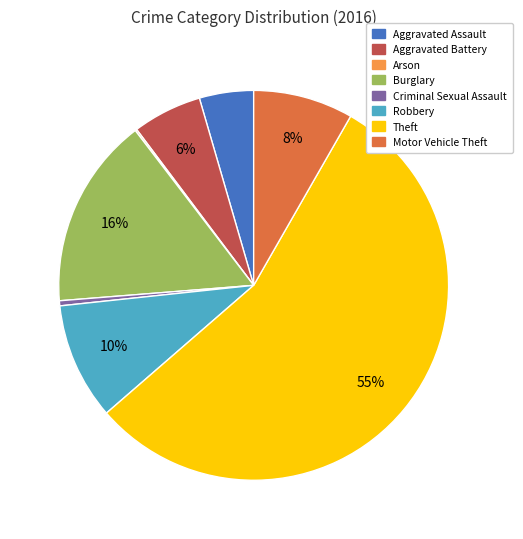

What is the majority slice?

Theft